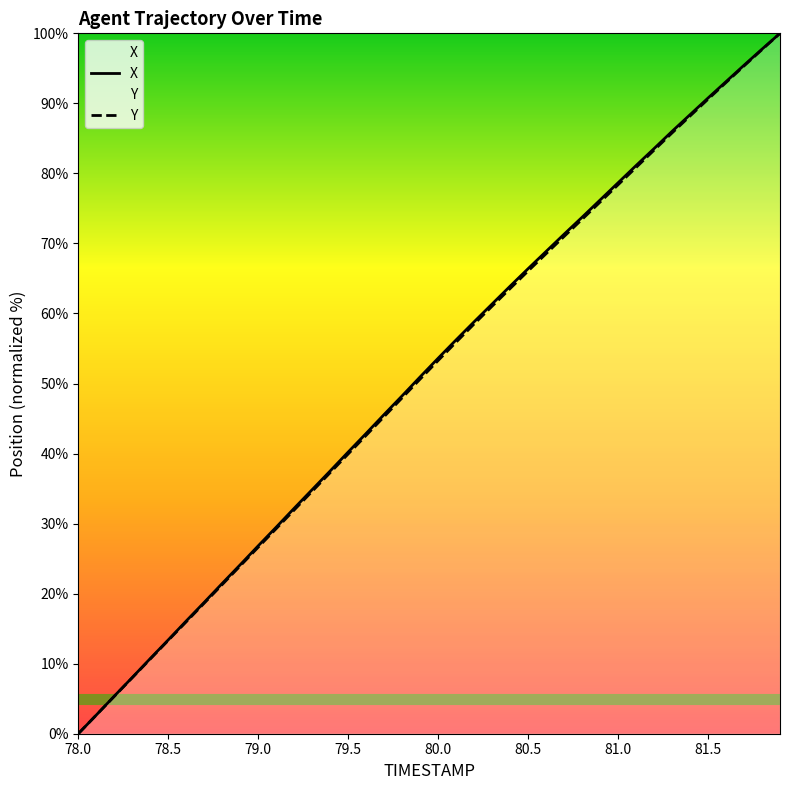

What is the difference between the highest and lowest values at 80.9?

0.3